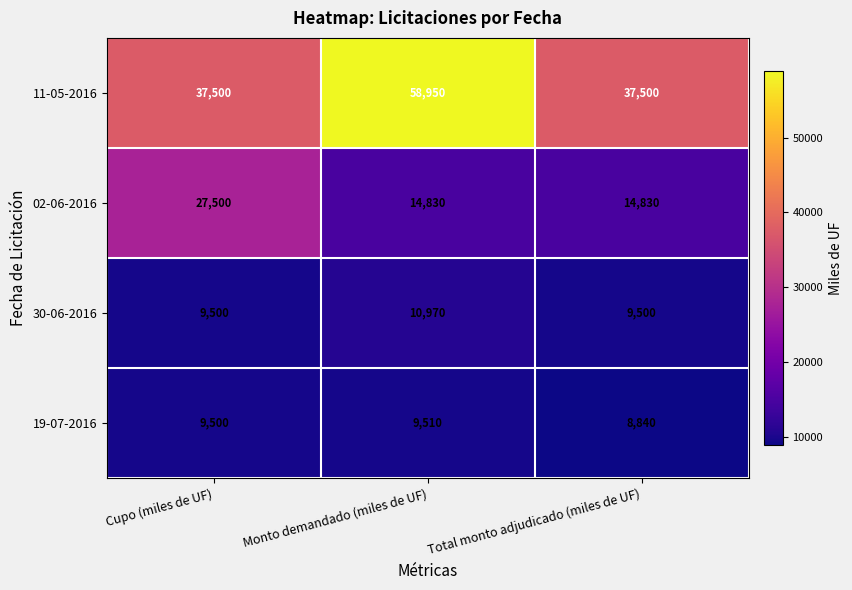

Reading left to right, transcribe all the data shown in this chart.

11-05-2016: Cupo (miles de UF)=37500	Monto demandado (miles de UF)=58950	Total monto adjudicado (miles de UF)=37500
02-06-2016: Cupo (miles de UF)=27500	Monto demandado (miles de UF)=14830	Total monto adjudicado (miles de UF)=14830
30-06-2016: Cupo (miles de UF)=9500	Monto demandado (miles de UF)=10970	Total monto adjudicado (miles de UF)=9500
19-07-2016: Cupo (miles de UF)=9500	Monto demandado (miles de UF)=9510	Total monto adjudicado (miles de UF)=8840